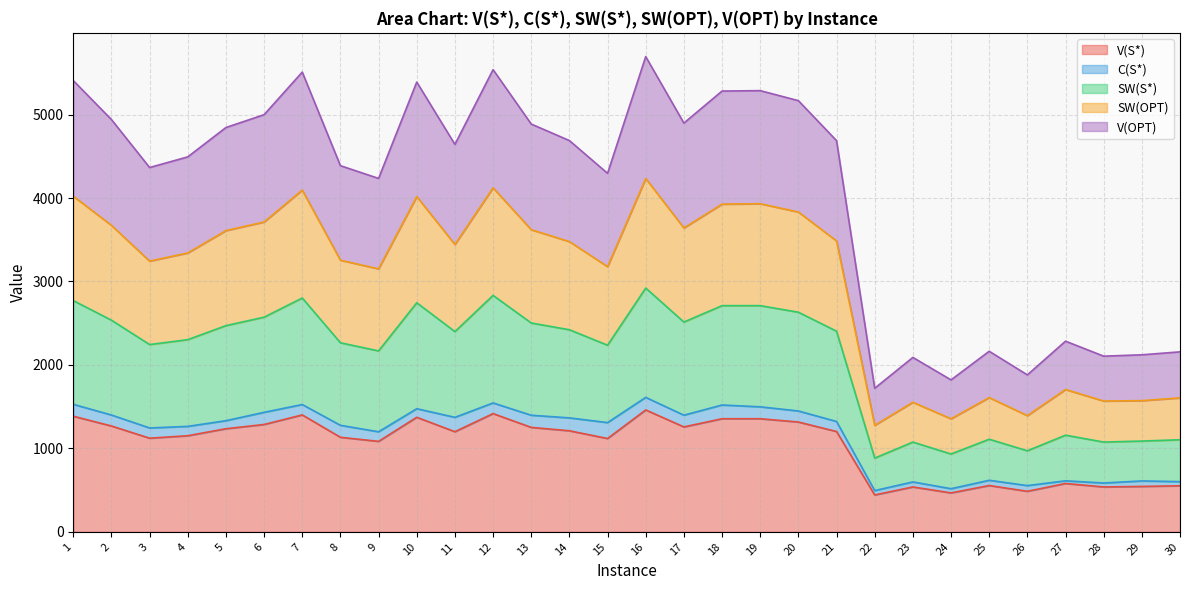

In SW(OPT), how many points are higher than both neighbors (excluding endpoints)?

8